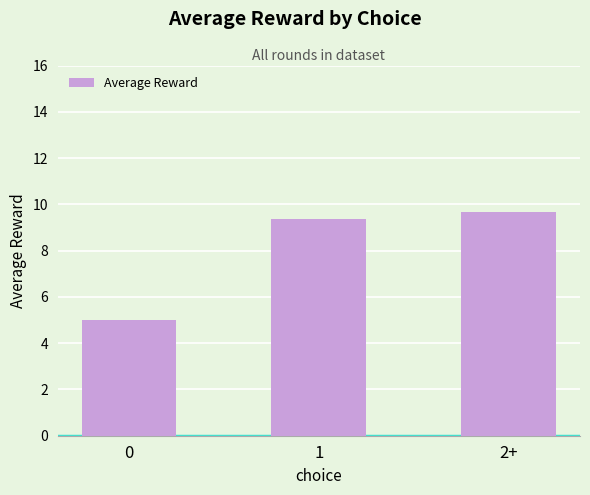

How many series are shown in this chart?

1